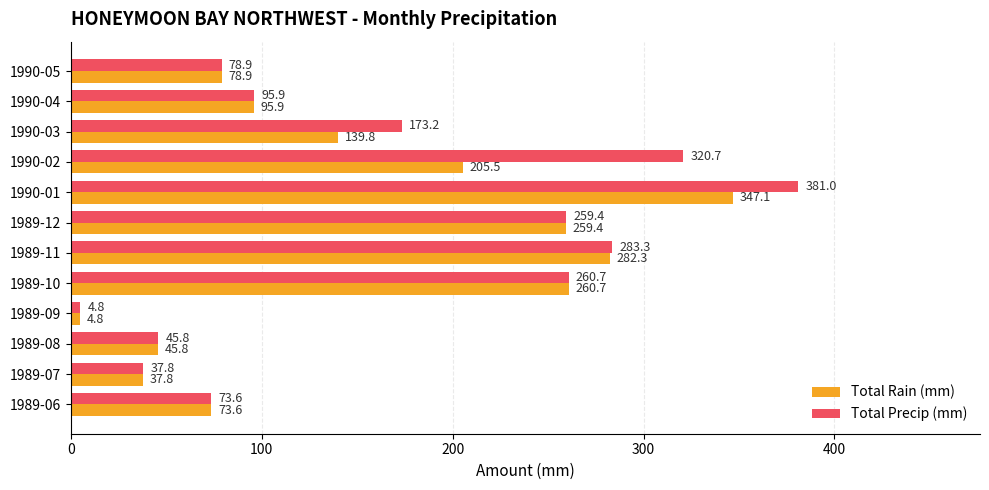

Which category has the highest value across all series?

1990-01